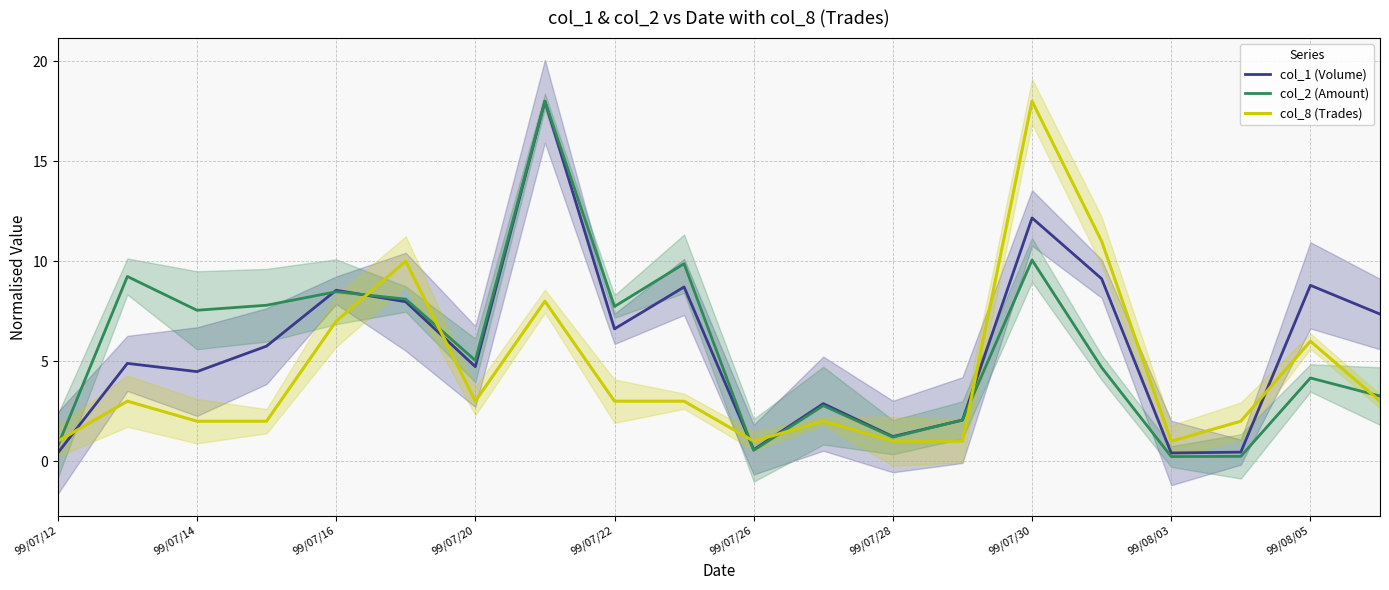

Is it true that col_8 (Trades) equals 1.0 at 99/08/03?

True